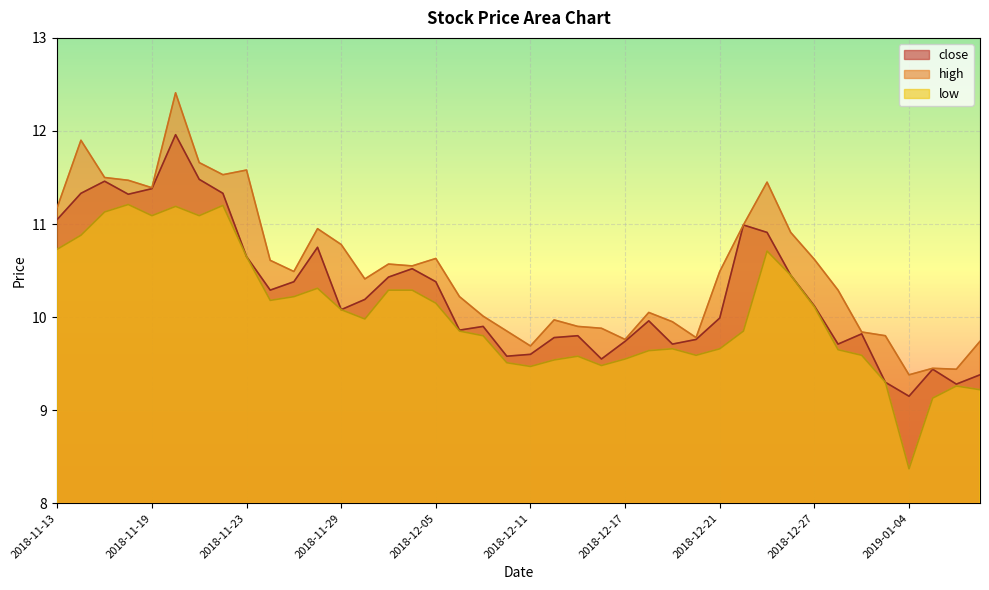

At which label does high first exceed 10?

2018-11-13